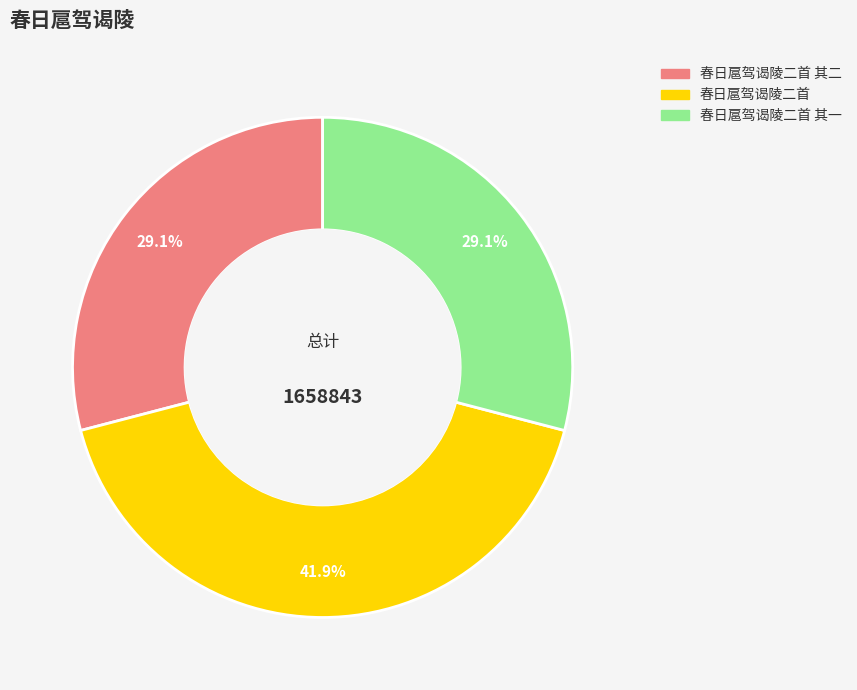

Is there a majority slice in this chart?

No